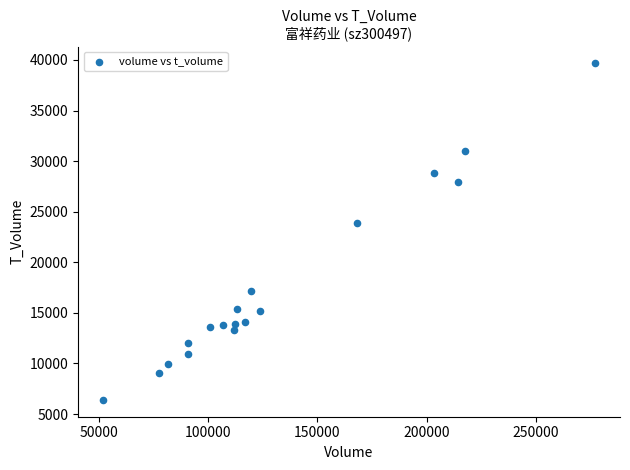

What is the range of X values (max minus min)?

225591